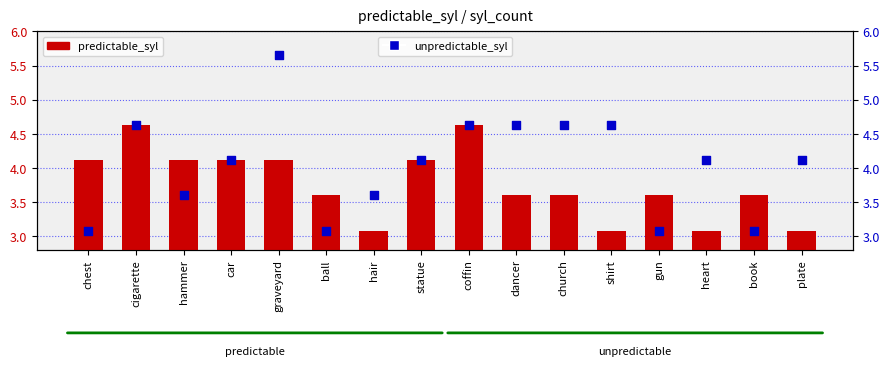

At how many categories does at least one series exceed 5?

1